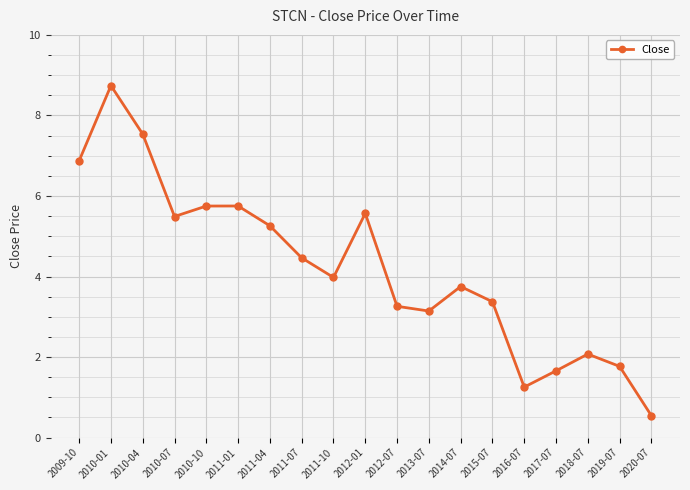

At which label is the value closest to 4?

2011-10